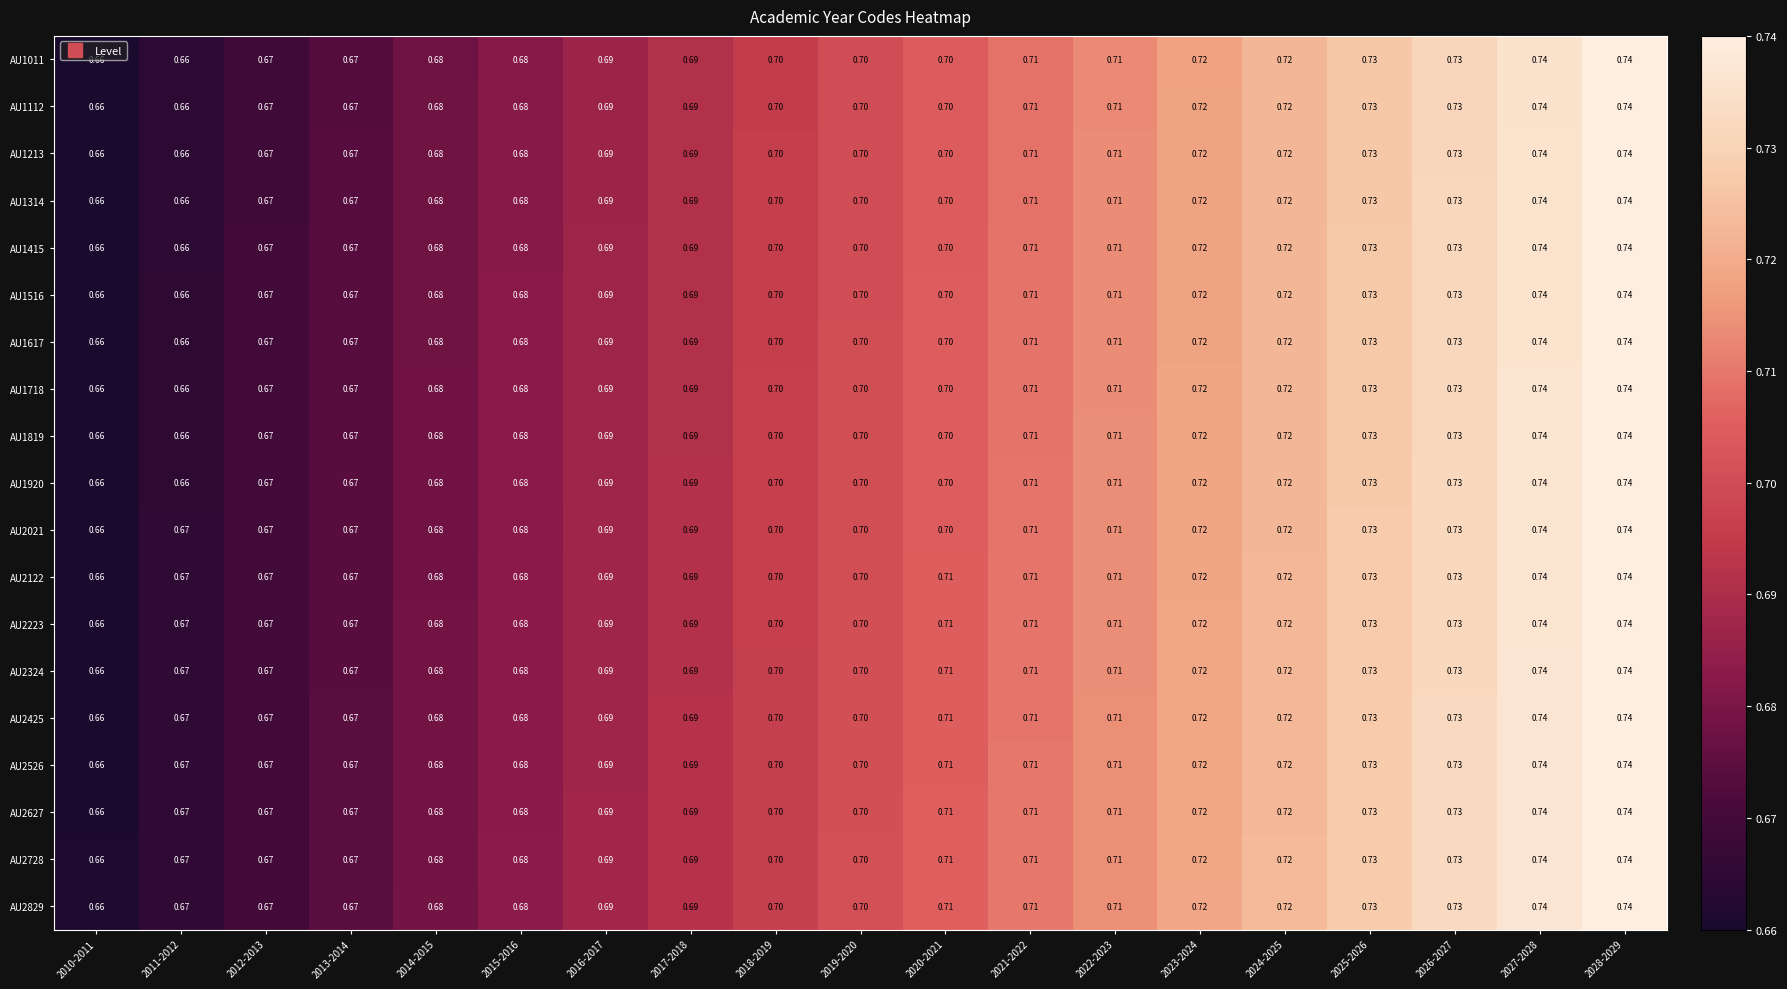

Is the value of AU2728 at 2026-2027 greater than the value of AU2425 at 2015-2016?

Yes